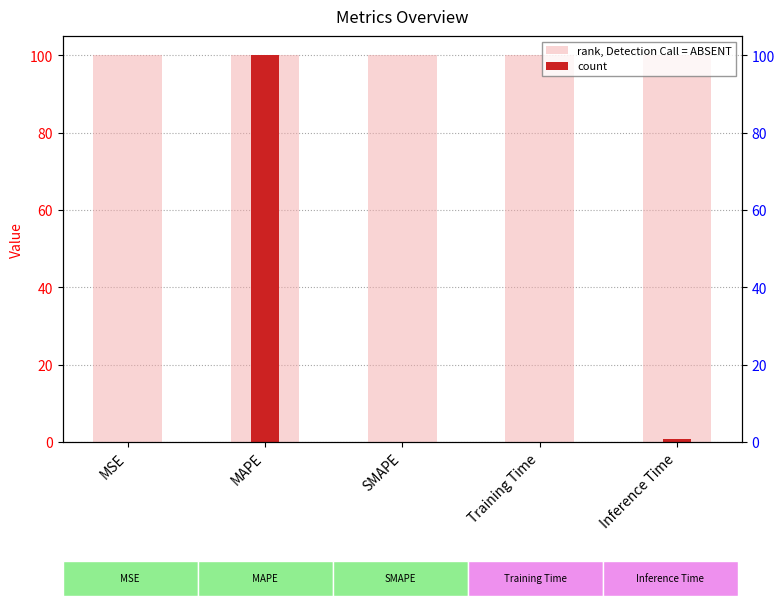

What is the difference between the maximum and minimum values in the count series?

100.0